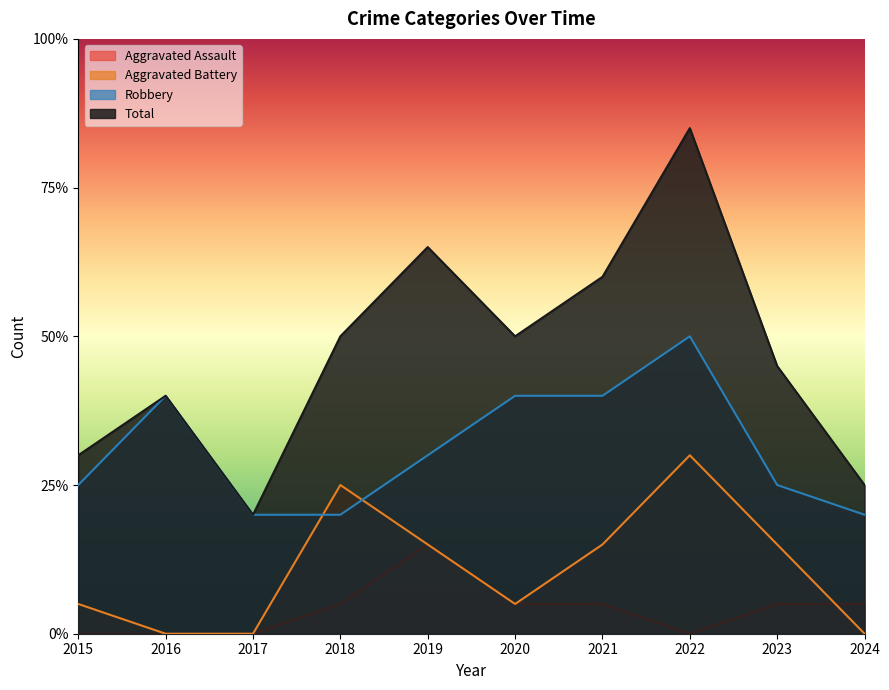

At which label does Aggravated Assault first exceed 1?

2019